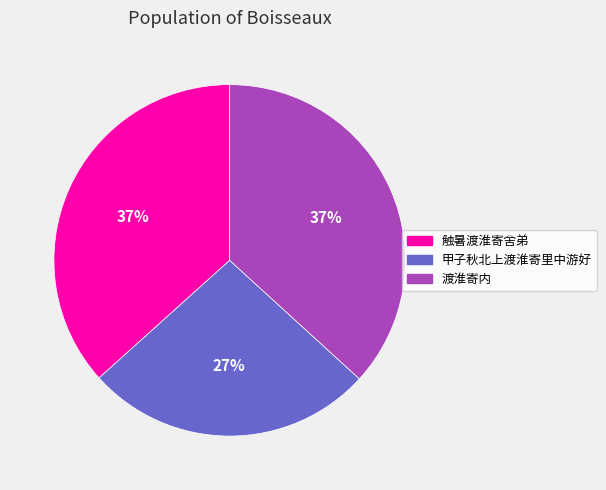

Does 渡淮寄内 represent more than half of the total?

No